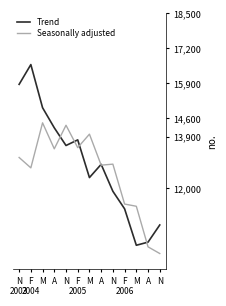

Is this an area chart (filled region under the line)?

No